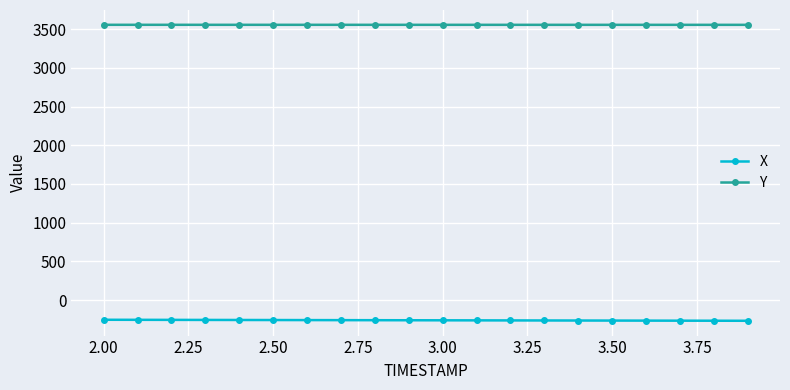

What is the average value of the Y series?

3555.1